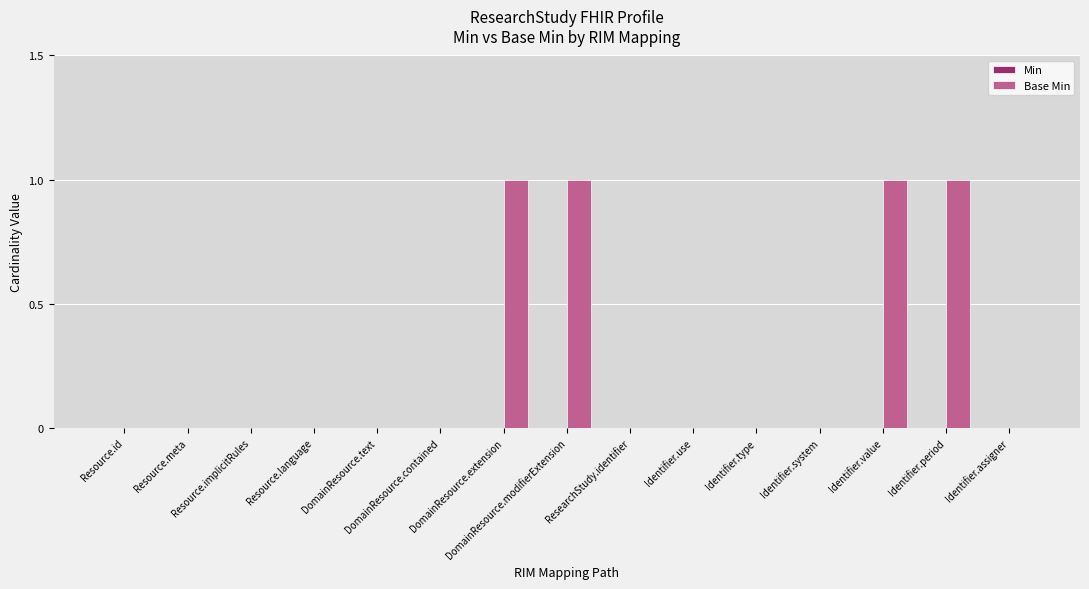

What is the sum of all values?

4